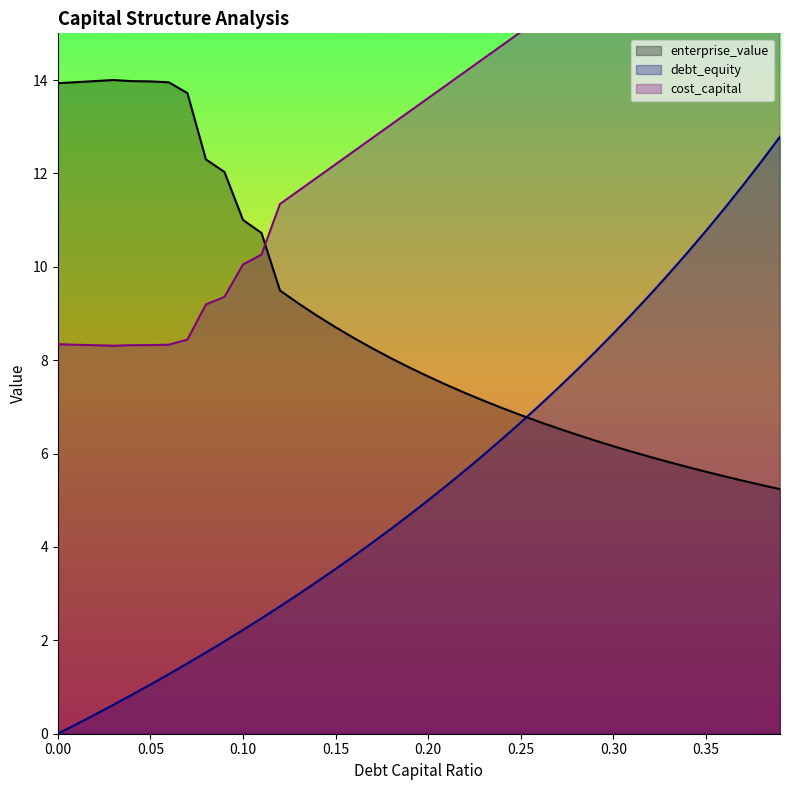

How many values in cost_capital are above zero?

39